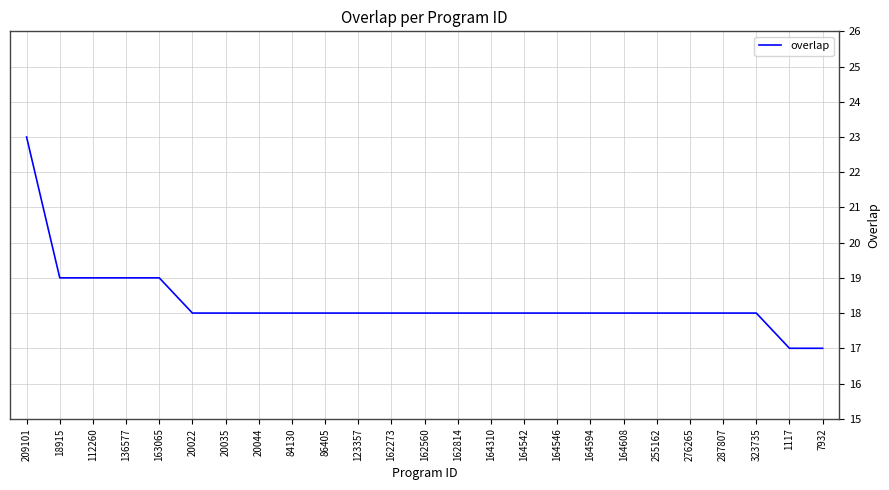

What is the smallest value displayed?

17